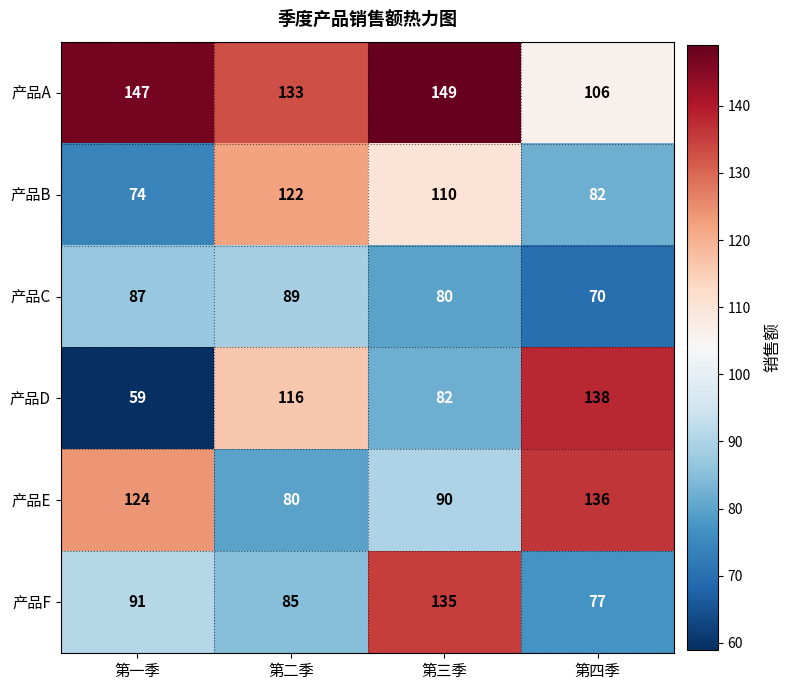

True or false: 产品B has a value of 82 at 第四季.

True